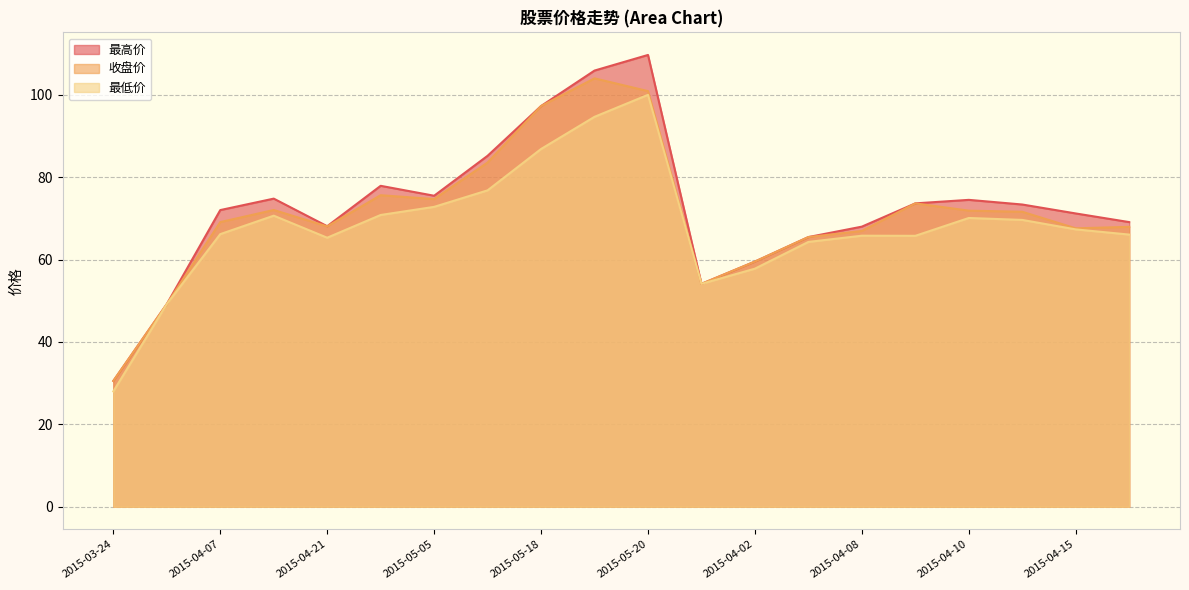

True or false: 最高价 has a value of 54.1 at 2015-04-01.

True